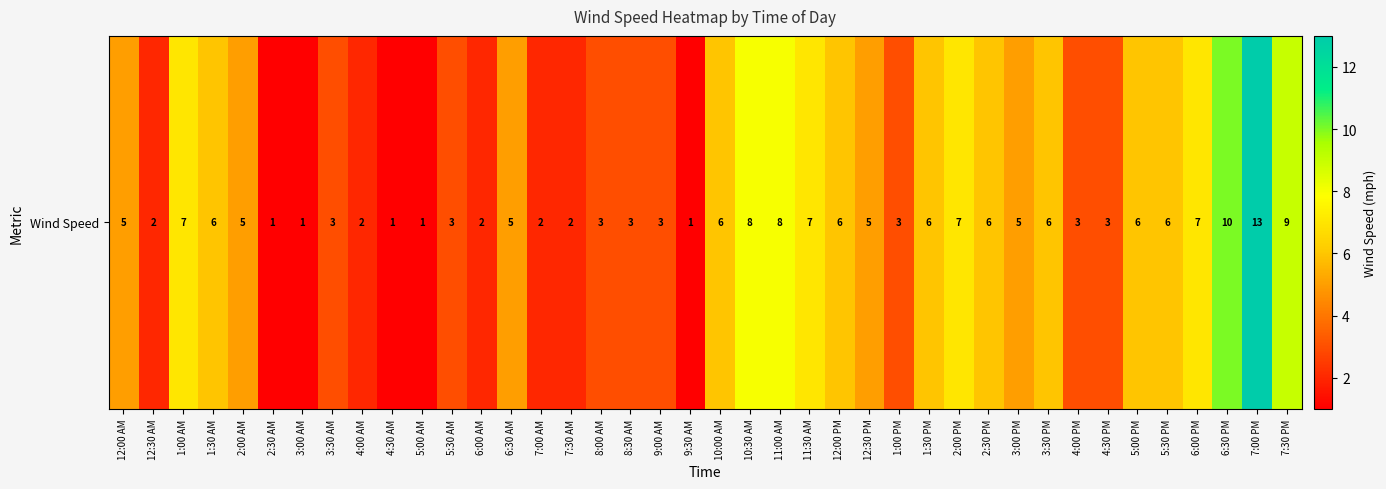

Reading left to right, extract all data points from this chart.

12:00 AM=5	12:30 AM=2	1:00 AM=7	1:30 AM=6	2:00 AM=5	2:30 AM=1	3:00 AM=1	3:30 AM=3	4:00 AM=2	4:30 AM=1	5:00 AM=1	5:30 AM=3	6:00 AM=2	6:30 AM=5	7:00 AM=2	7:30 AM=2	8:00 AM=3	8:30 AM=3	9:00 AM=3	9:30 AM=1	10:00 AM=6	10:30 AM=8	11:00 AM=8	11:30 AM=7	12:00 PM=6	12:30 PM=5	1:00 PM=3	1:30 PM=6	2:00 PM=7	2:30 PM=6	3:00 PM=5	3:30 PM=6	4:00 PM=3	4:30 PM=3	5:00 PM=6	5:30 PM=6	6:00 PM=7	6:30 PM=10	7:00 PM=13	7:30 PM=9